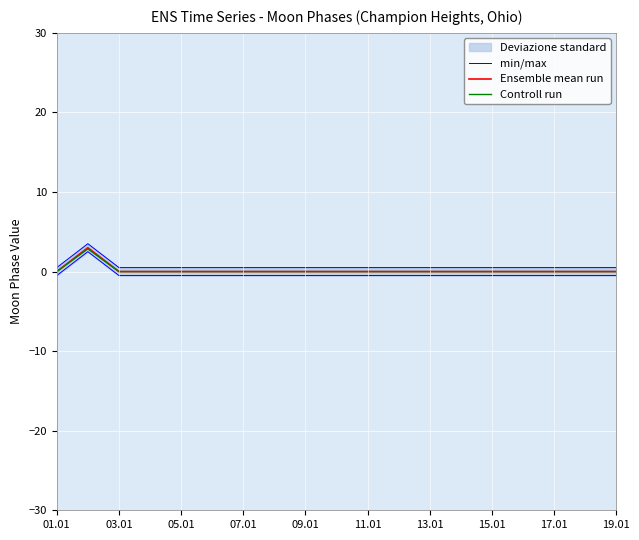

Is it true that Ensemble mean run equals -1.8 at 07.01?

False